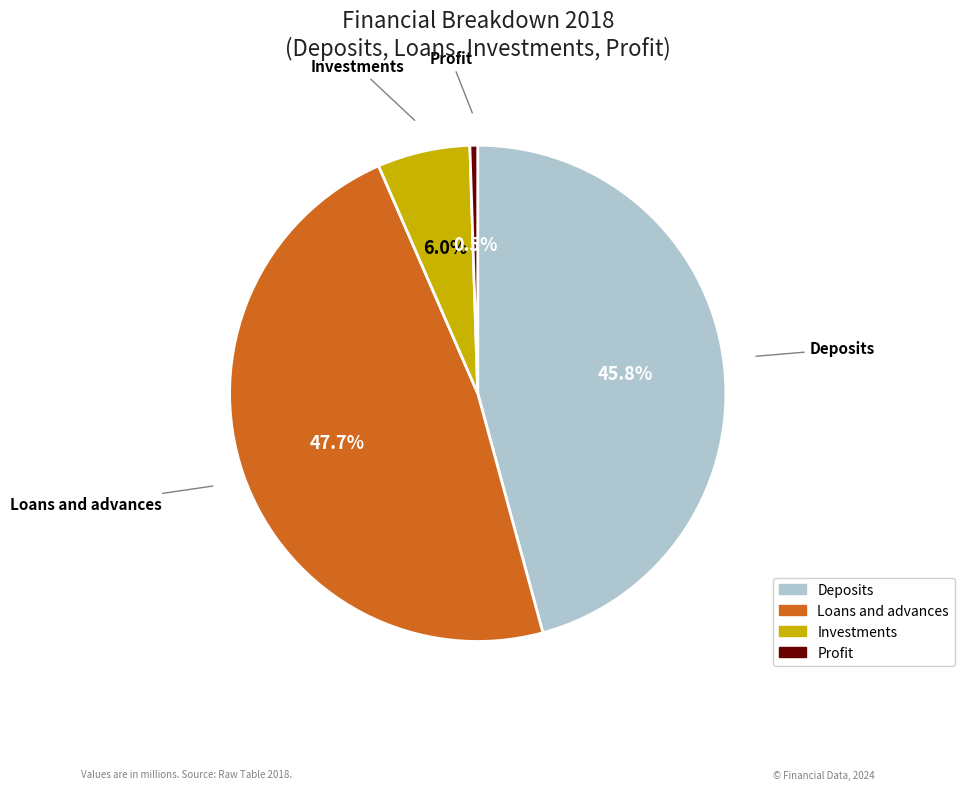

Is there any slice that represents more than half of the pie?

No